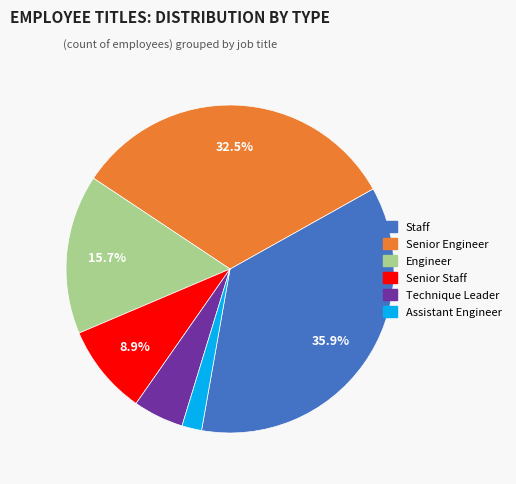

Rank the categories by value from highest to lowest.

Staff, Senior Engineer, Engineer, Senior Staff, Technique Leader, Assistant Engineer